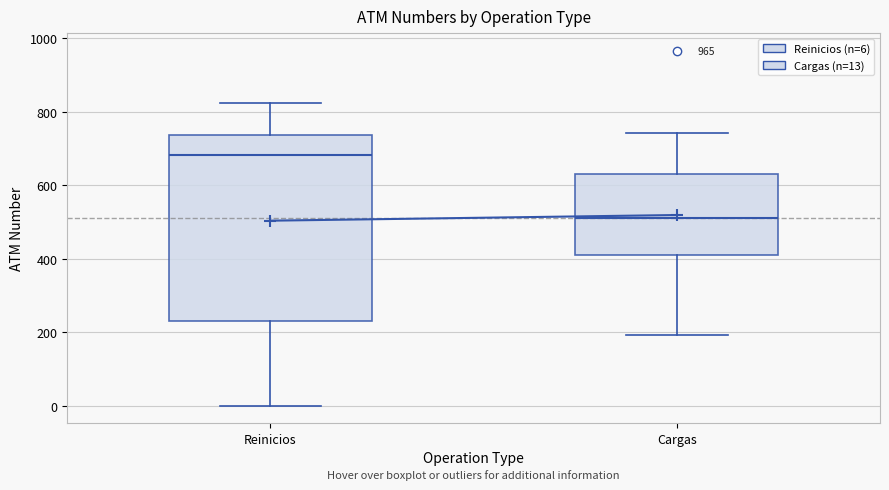

Which box's median line is the lowest?

Cargas